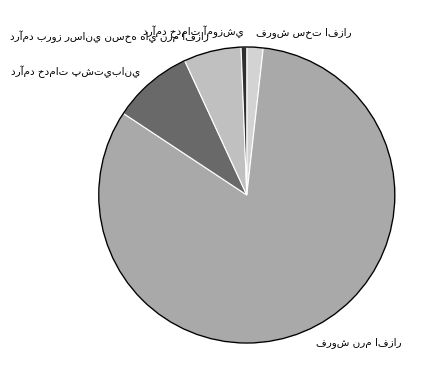

Is there a majority slice in this chart?

Yes